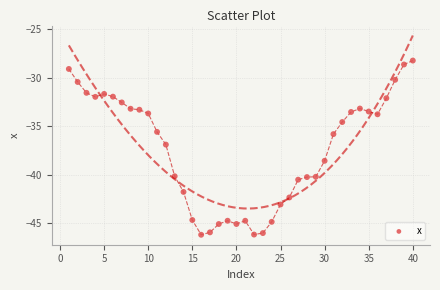

What is the range of Y values (max minus min)?

17.9